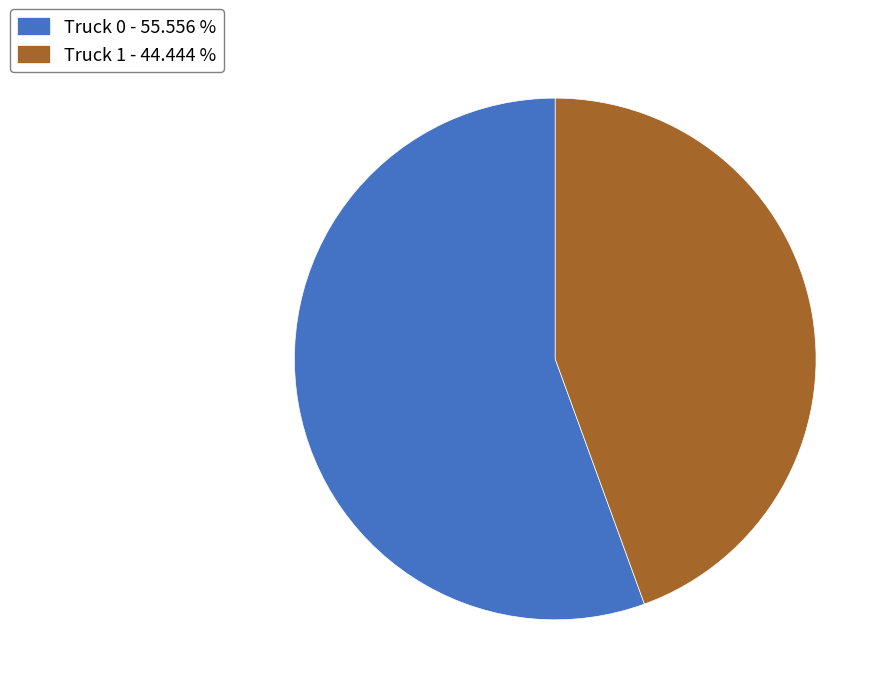

Between Truck 0 - 55.556 % and Truck 1 - 44.444 %, which is larger?

Truck 0 - 55.556 %